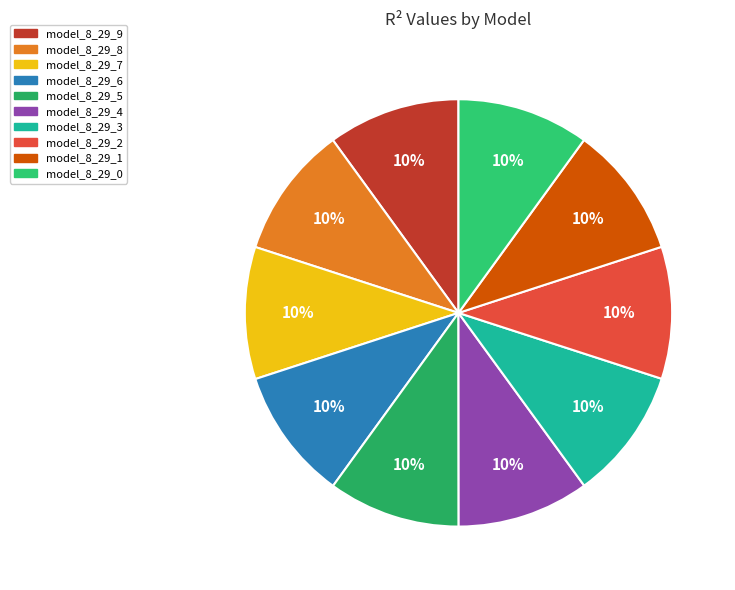

How many segments does this pie chart have?

10